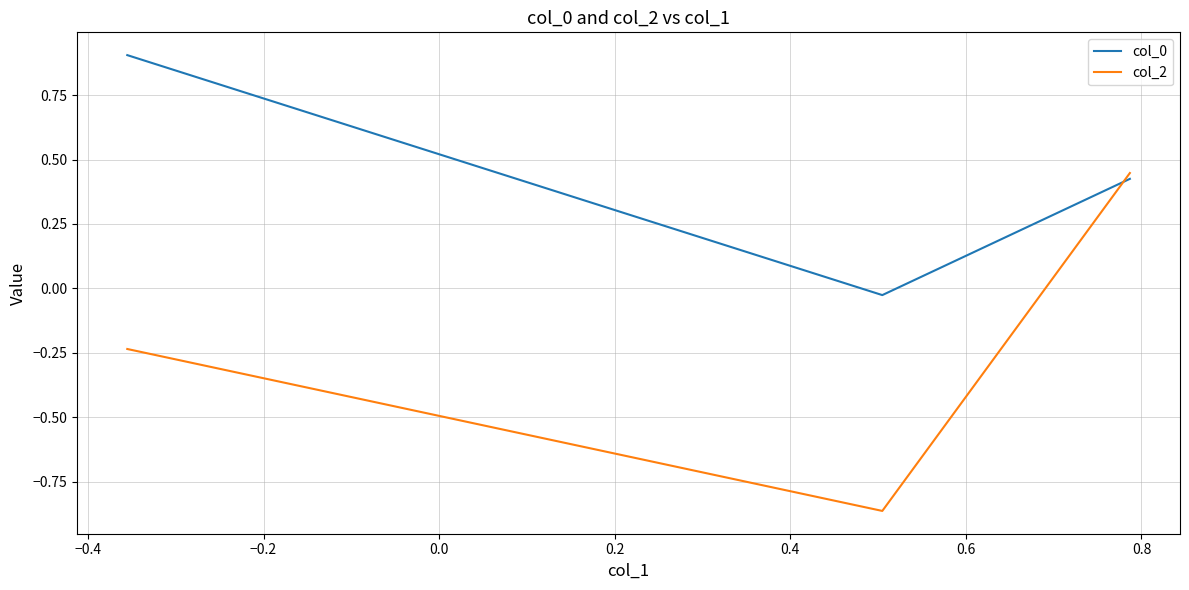

Count the number of categories in the chart.

3